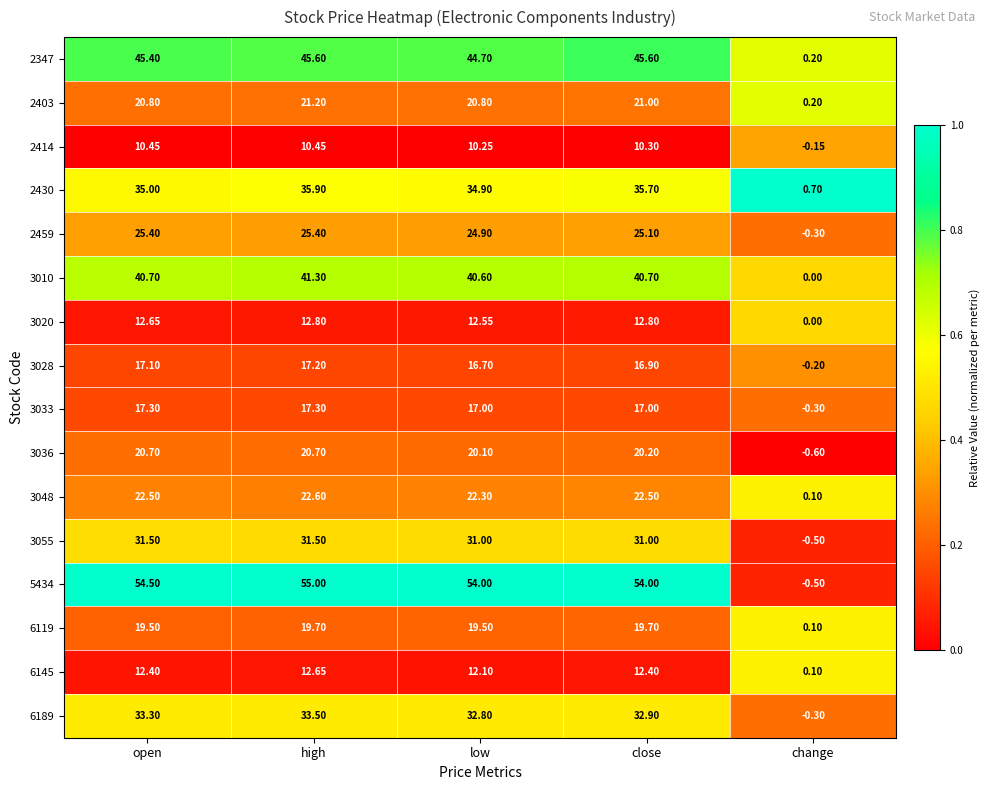

At which label is 6119 closest to 9?

change